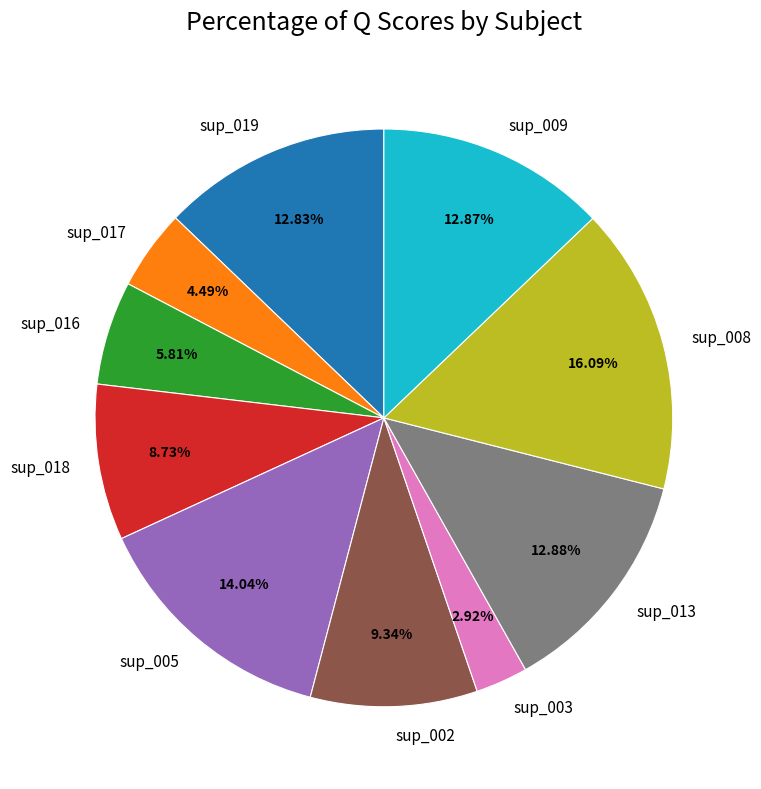

Is it true that sup_016 is 1% of the pie?

False